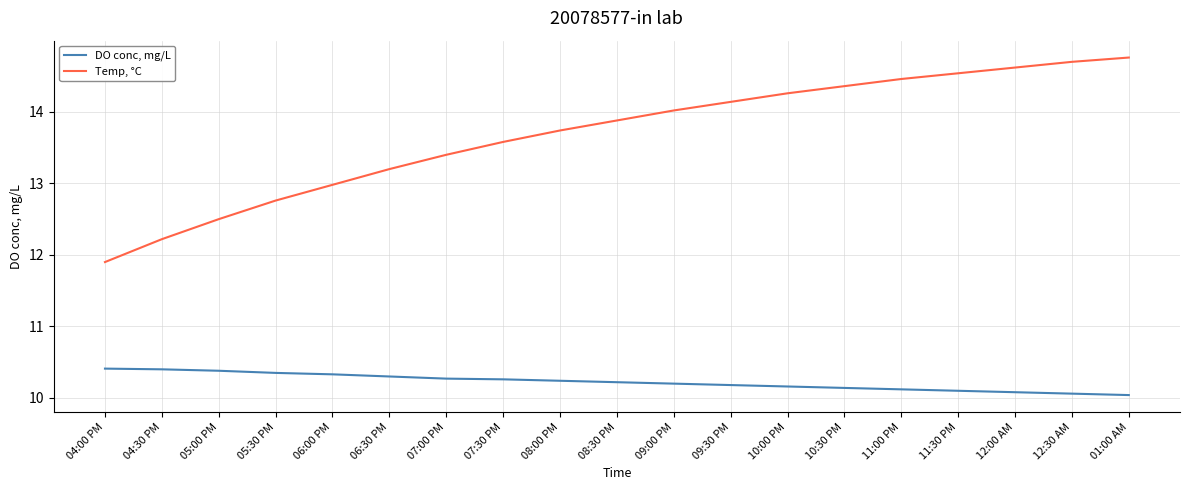

How many lines are shown in the chart?

2